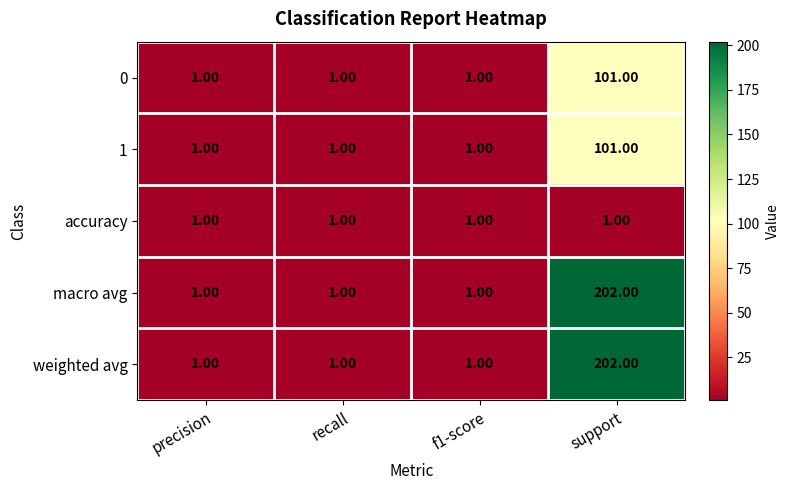

What is the sum of all 1 values?

104